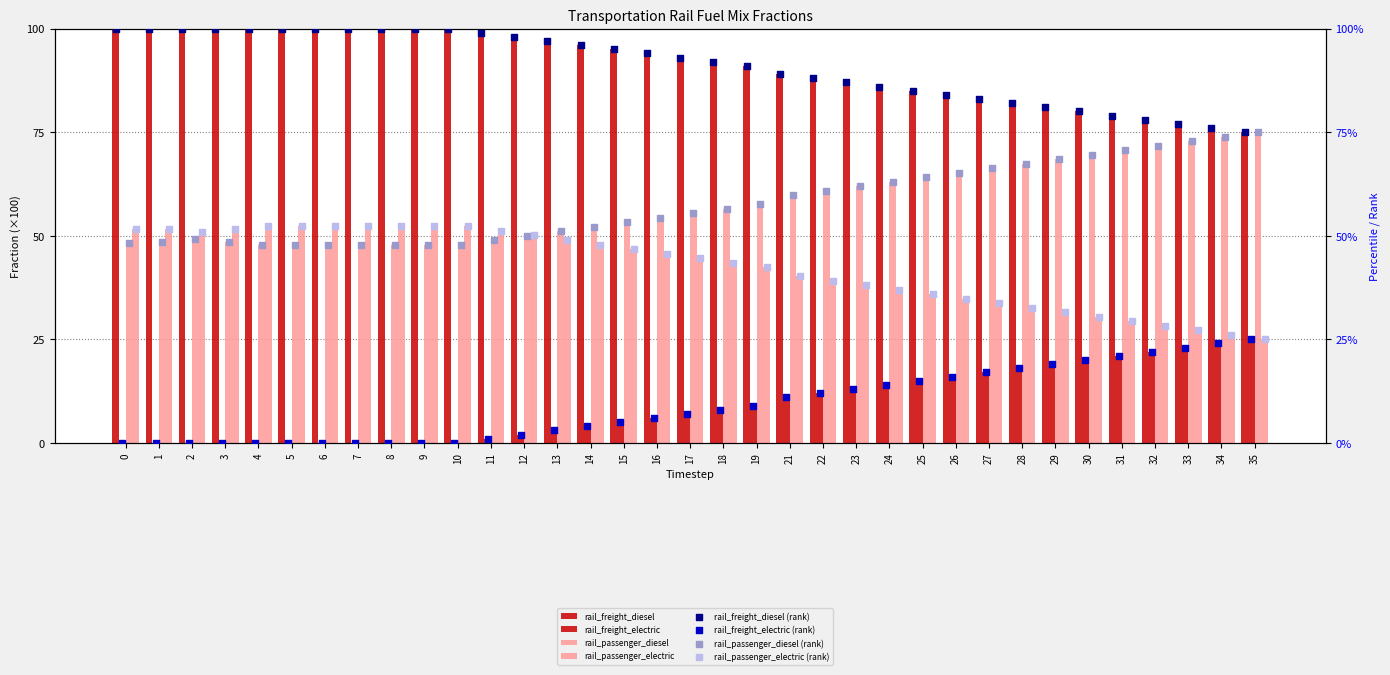

What is the total value across all series at 28?

200.0